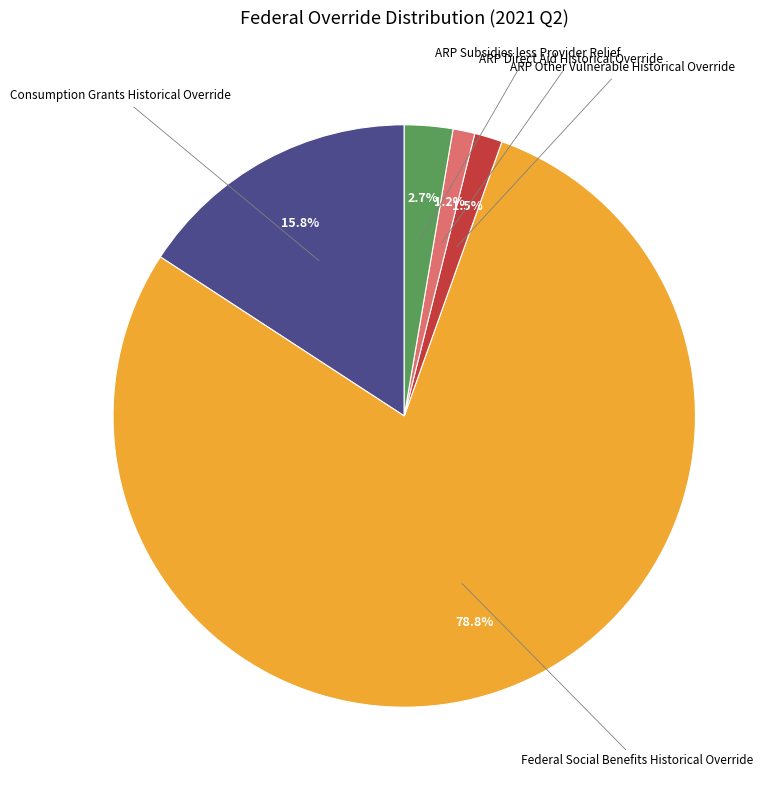

Combined, what portion of the pie is Consumption Grants Historical Override and ARP Direct Aid Historical Override?

17.0%